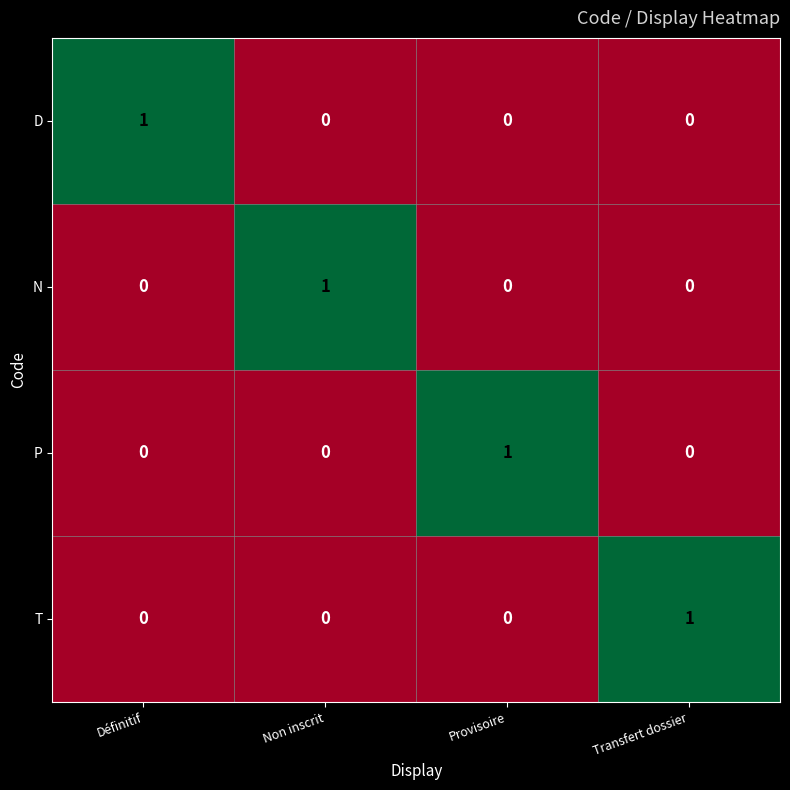

At how many categories does at least one series exceed 0?

4